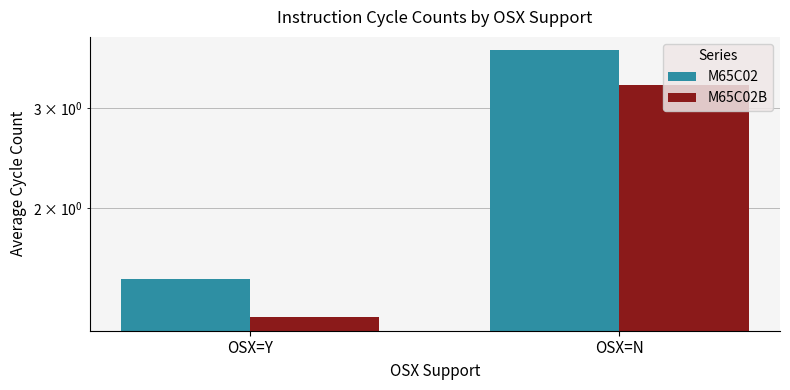

The value of M65C02 at OSX=N is 3.8. True or false?

True